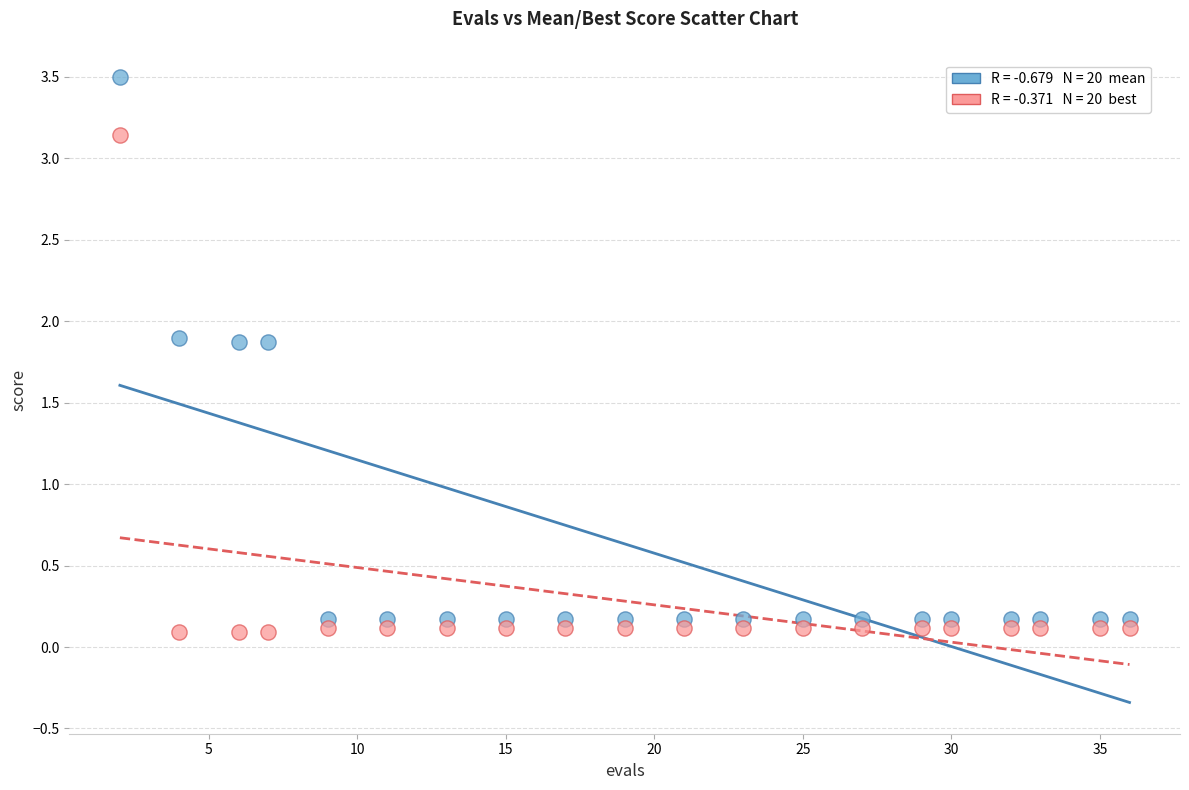

Across all data points, what is the range of X values (max minus min)?

34.0